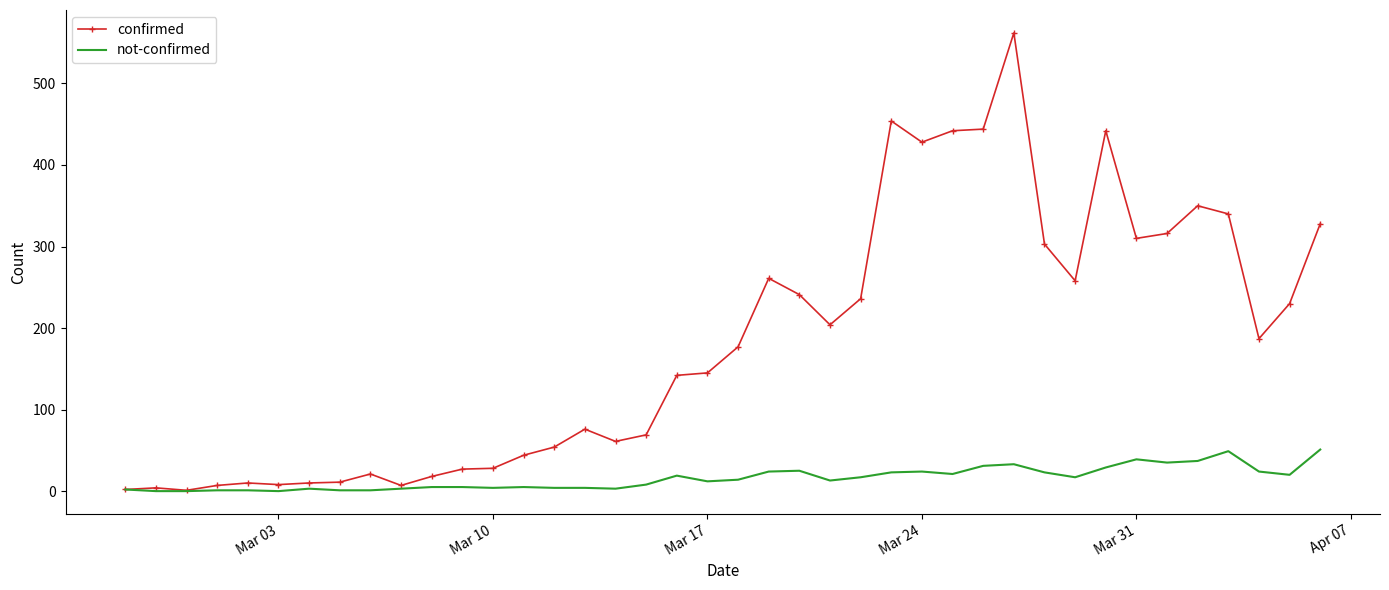

Which series has the largest total across all categories?

confirmed